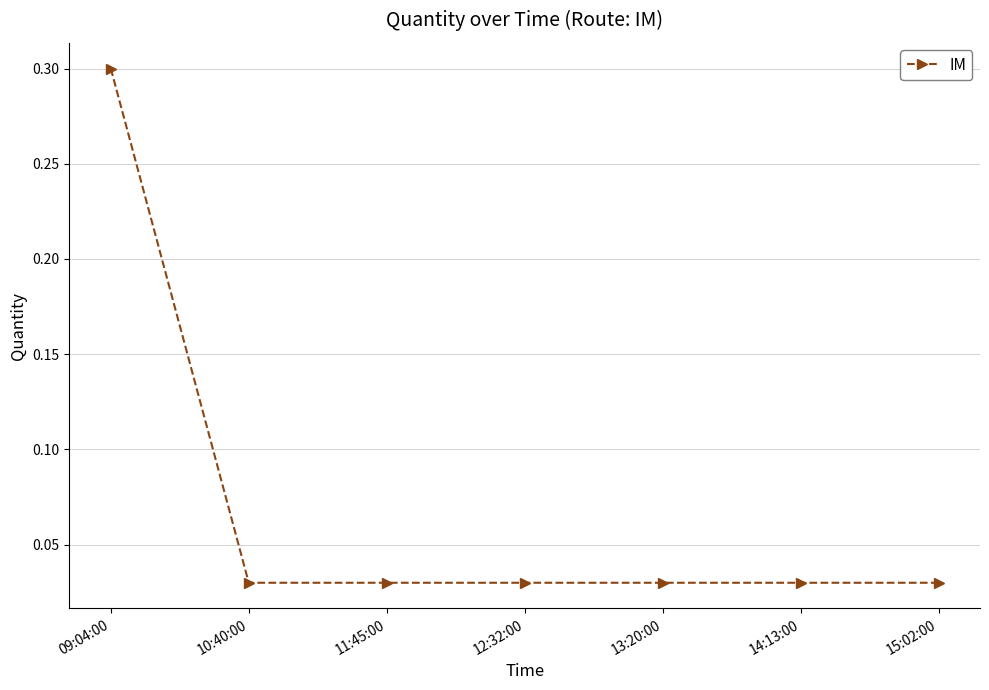

True or false: there are more than 2 points higher than both neighbors.

False